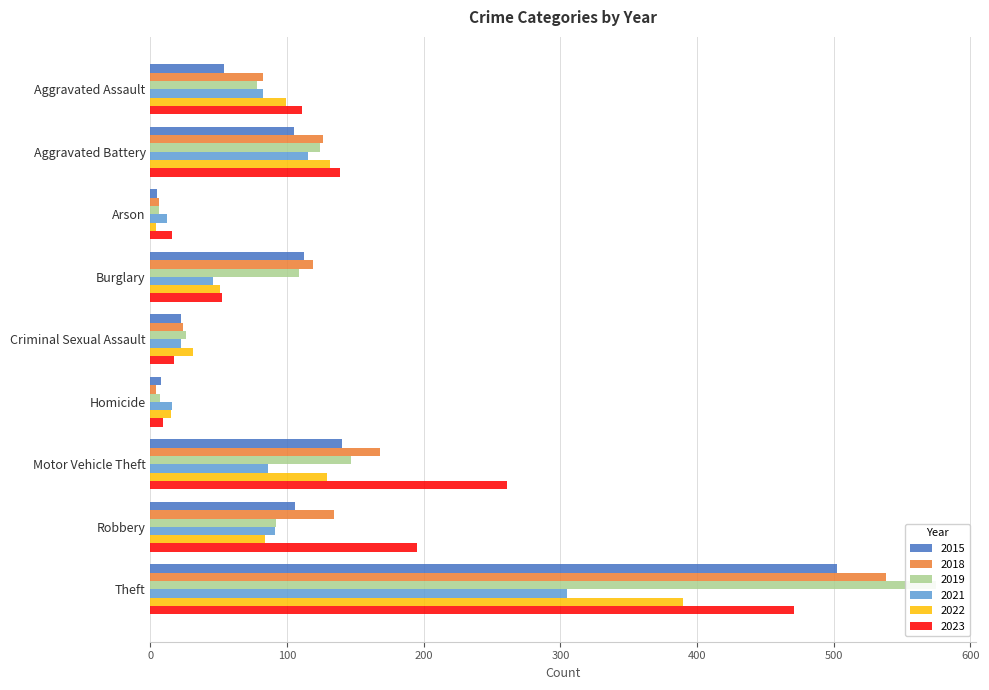

What is the label of the 9th bar from the left?

Theft